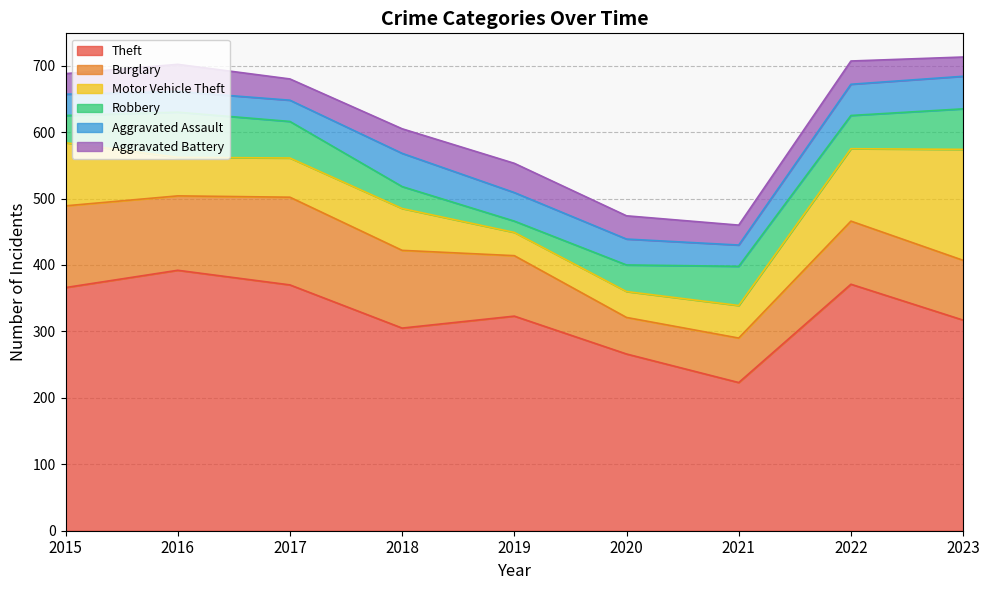

Reading right to left, list all the values displayed in this chart.

Theft: 2023=317	2022=371	2021=223	2020=266	2019=323	2018=305	2017=370	2016=392	2015=366
Burglary: 2023=90	2022=95	2021=67	2020=55	2019=91	2018=117	2017=132	2016=112	2015=123
Motor Vehicle Theft: 2023=167	2022=109	2021=49	2020=39	2019=35	2018=63	2017=59	2016=58	2015=95
Robbery: 2023=61	2022=50	2021=59	2020=40	2019=17	2018=33	2017=55	2016=68	2015=41
Aggravated Assault: 2023=49	2022=47	2021=32	2020=39	2019=43	2018=50	2017=32	2016=31	2015=32
Aggravated Battery: 2023=29	2022=35	2021=30	2020=35	2019=44	2018=37	2017=32	2016=41	2015=31